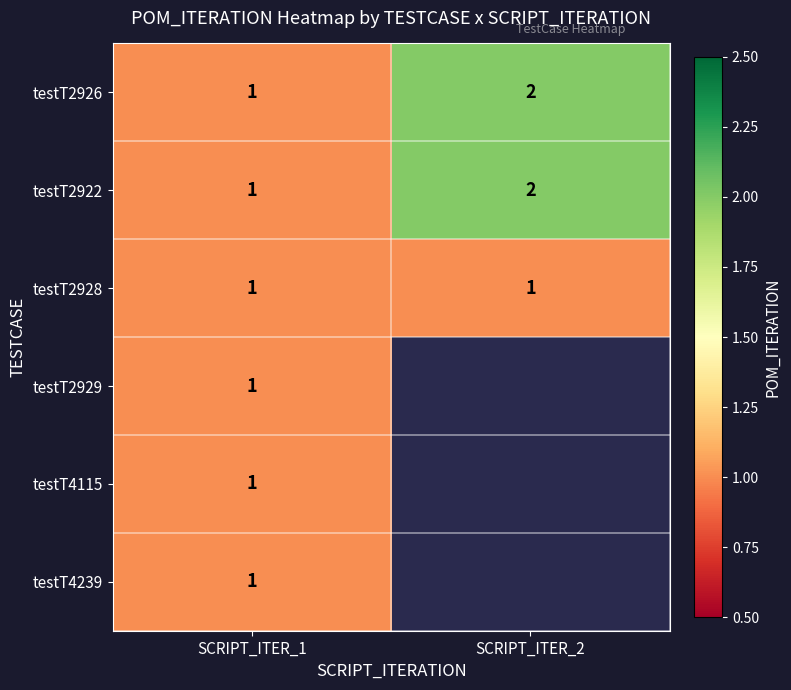

How many series are shown in this chart?

6